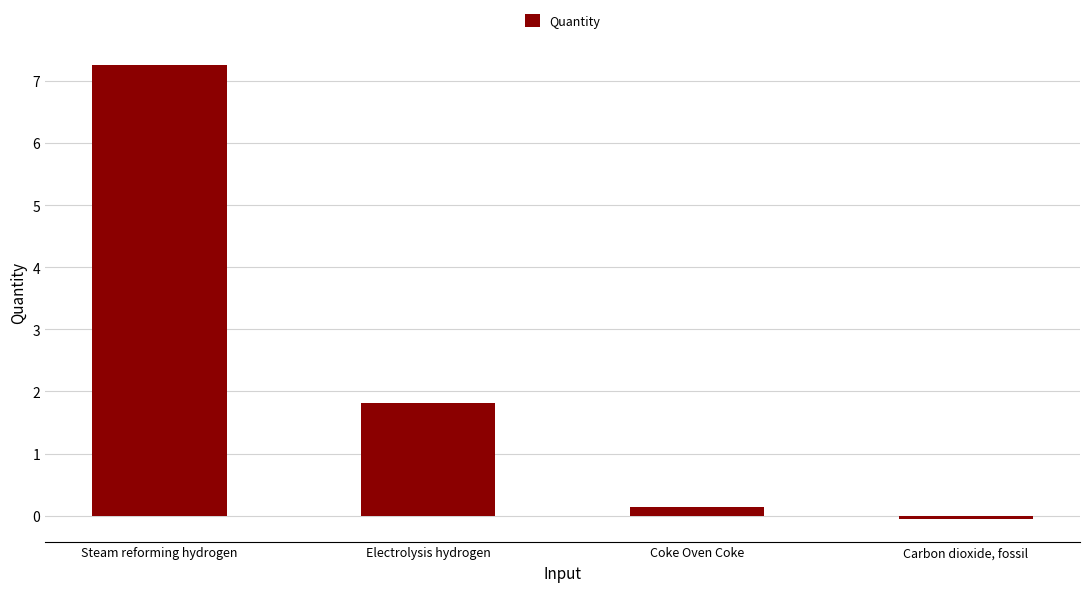

What is the label of the 2nd bar from the right?

Coke Oven Coke